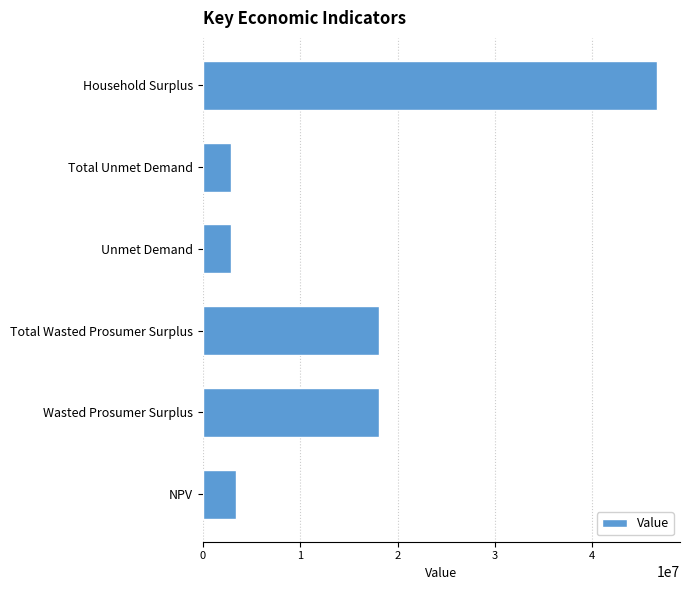

Is it true that the value at Total Unmet Demand is 2892076.6?

True